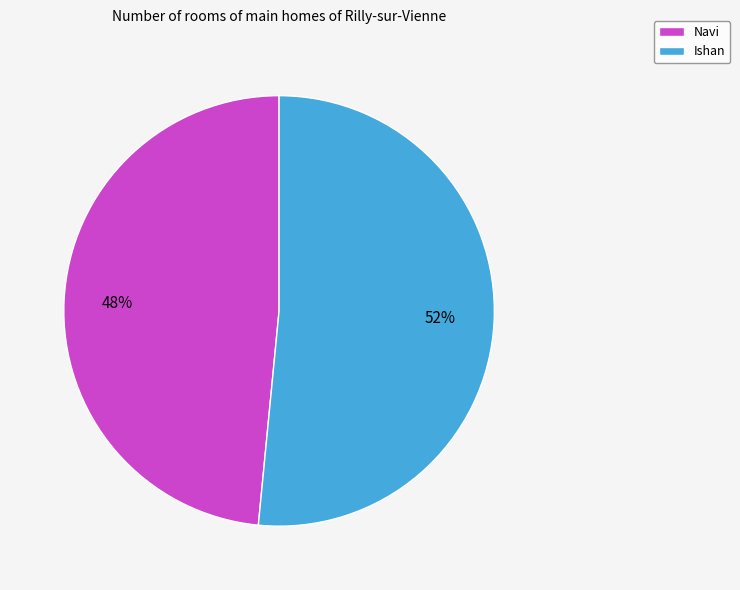

Which slice is the largest?

Ishan